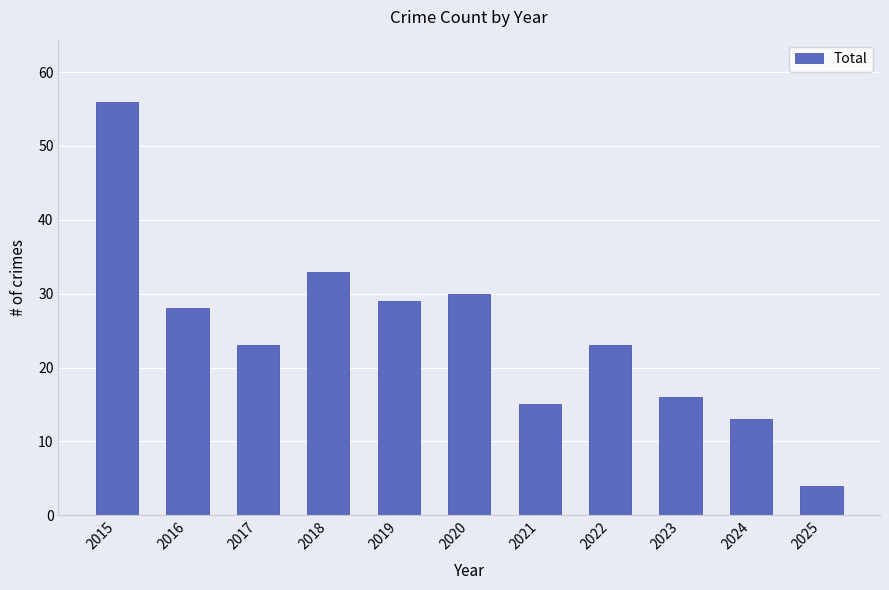

What is the average value?

25